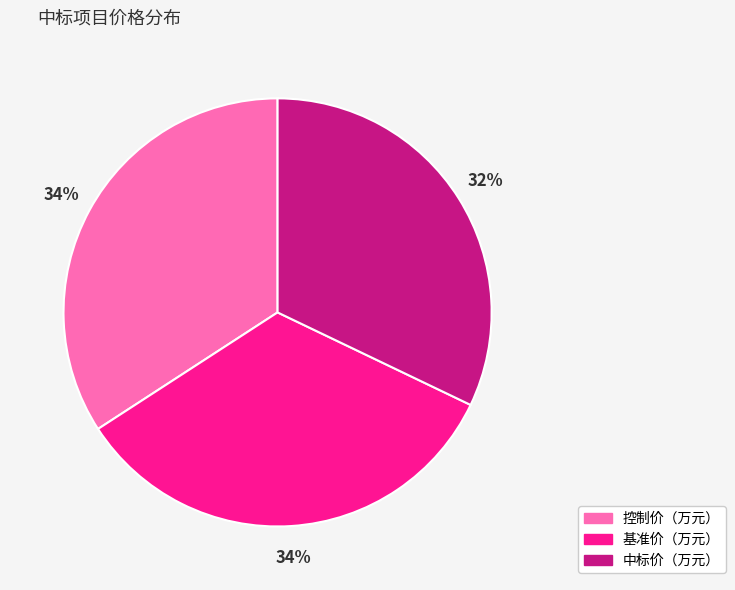

True or false: 基准价（万元） accounts for 21% of the total.

False